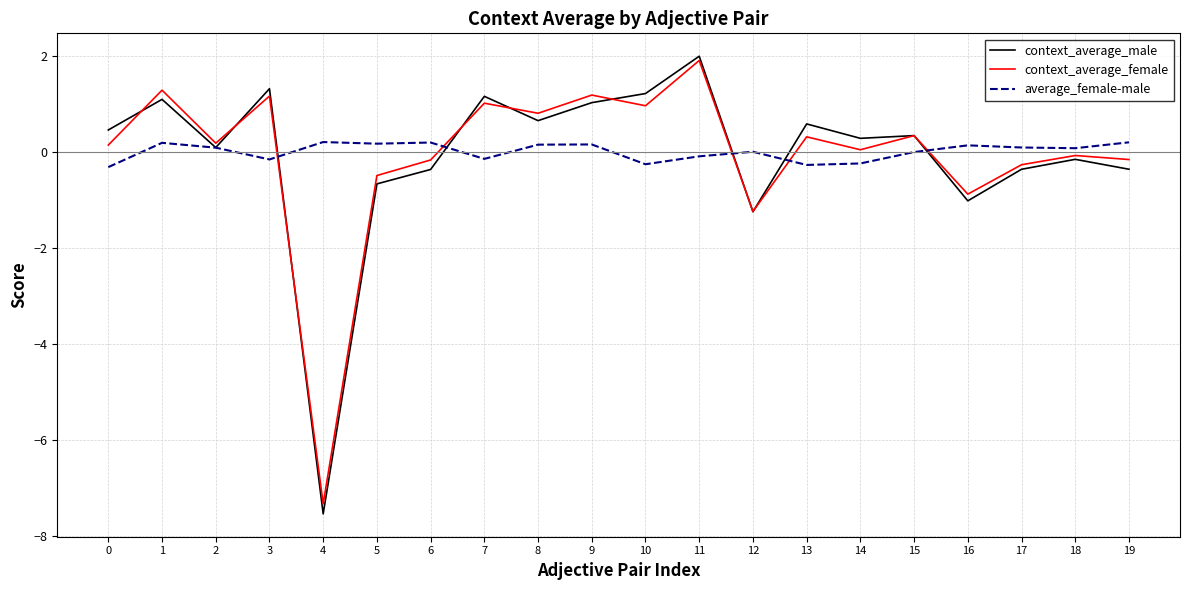

Which series has the widest spread of values?

context_average_male